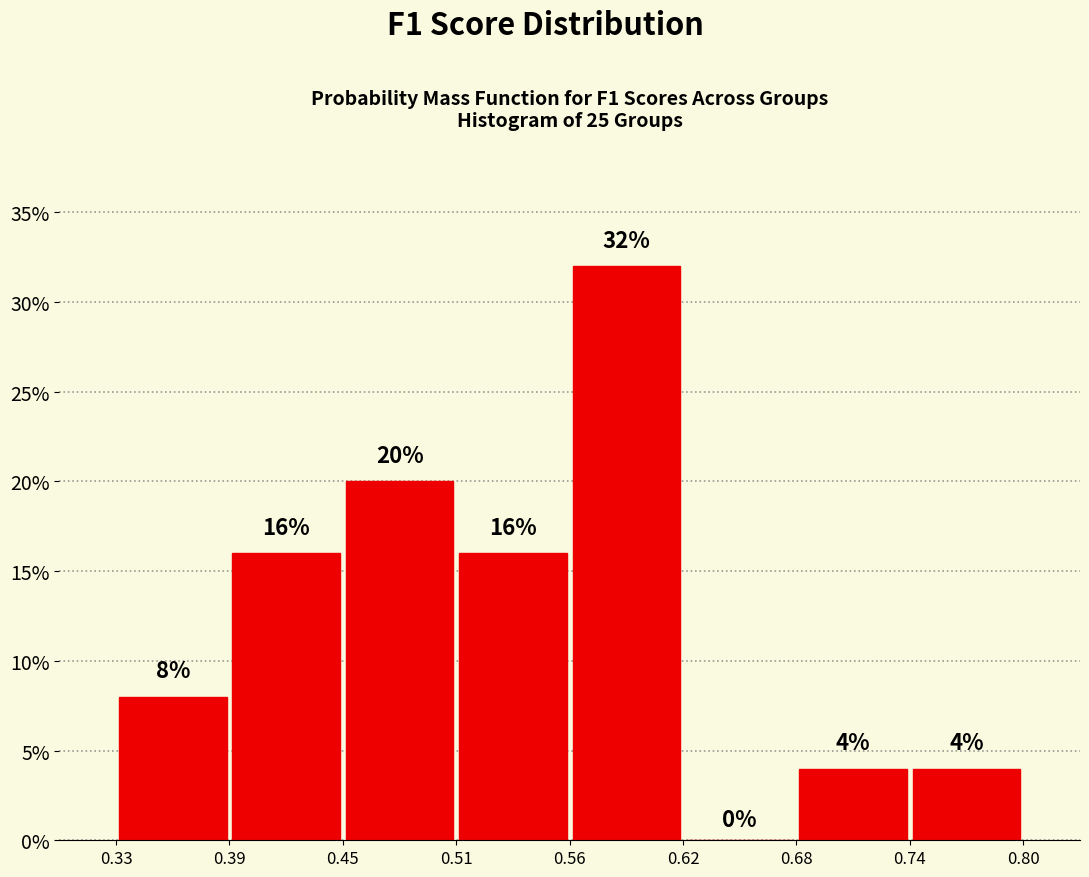

Reading left to right, transcribe this chart: for each bar, give the range it covers on the x-axis and its height.

0.33 to 0.39: 8
0.39 to 0.45: 16
0.45 to 0.51: 20
0.51 to 0.56: 16
0.56 to 0.62: 32
0.62 to 0.68: 0
0.68 to 0.74: 4
0.74 to 0.80: 4